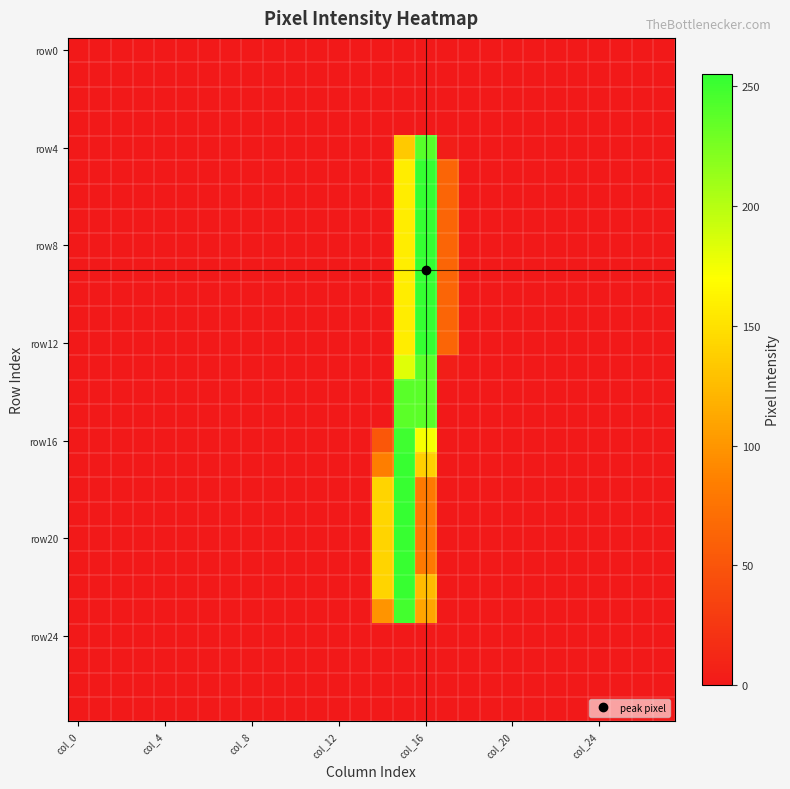

Which category has the highest value across all series?

col_16